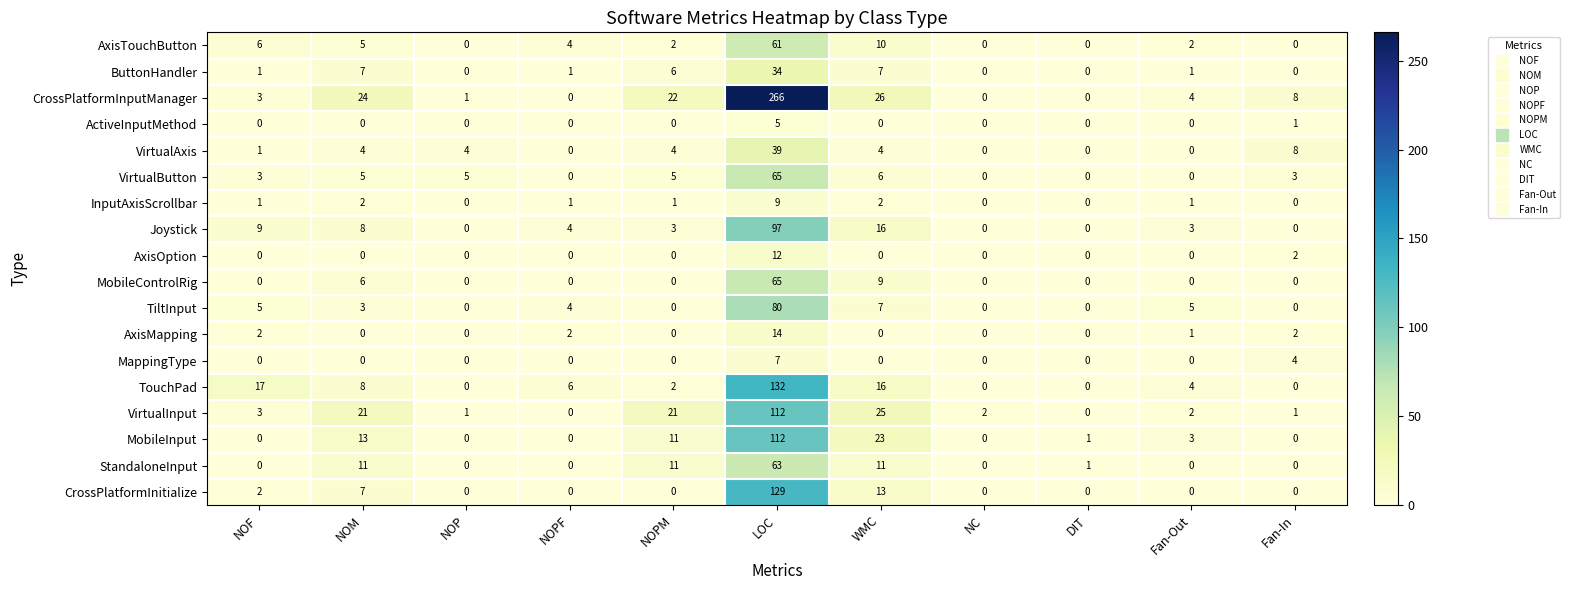

At which category is the sum across all series the highest?

LOC